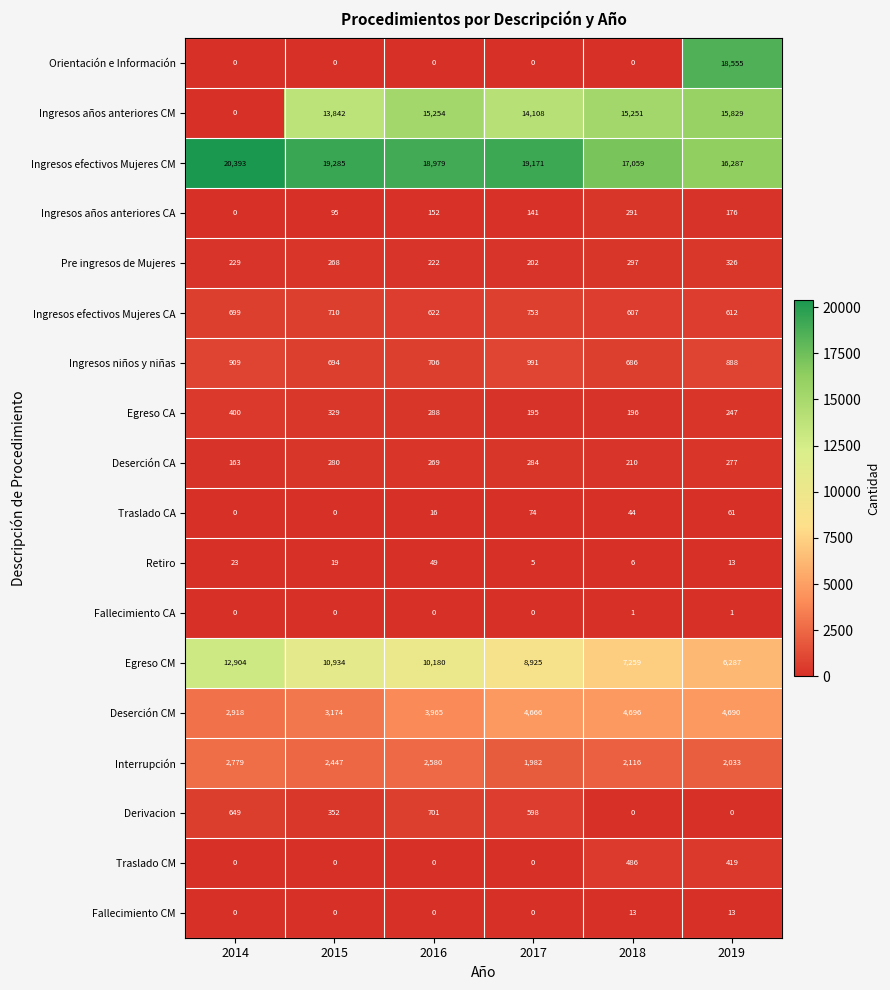

What is the approximate value of Retiro at 2015?

19